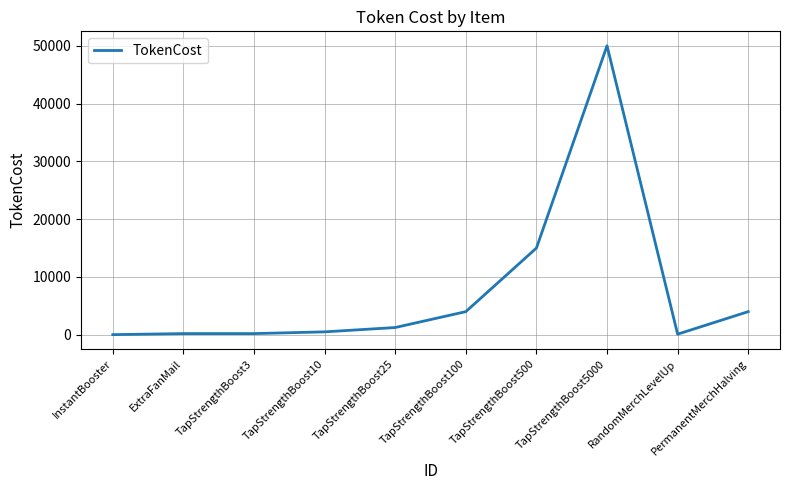

What is the difference between the maximum and minimum values?

49980